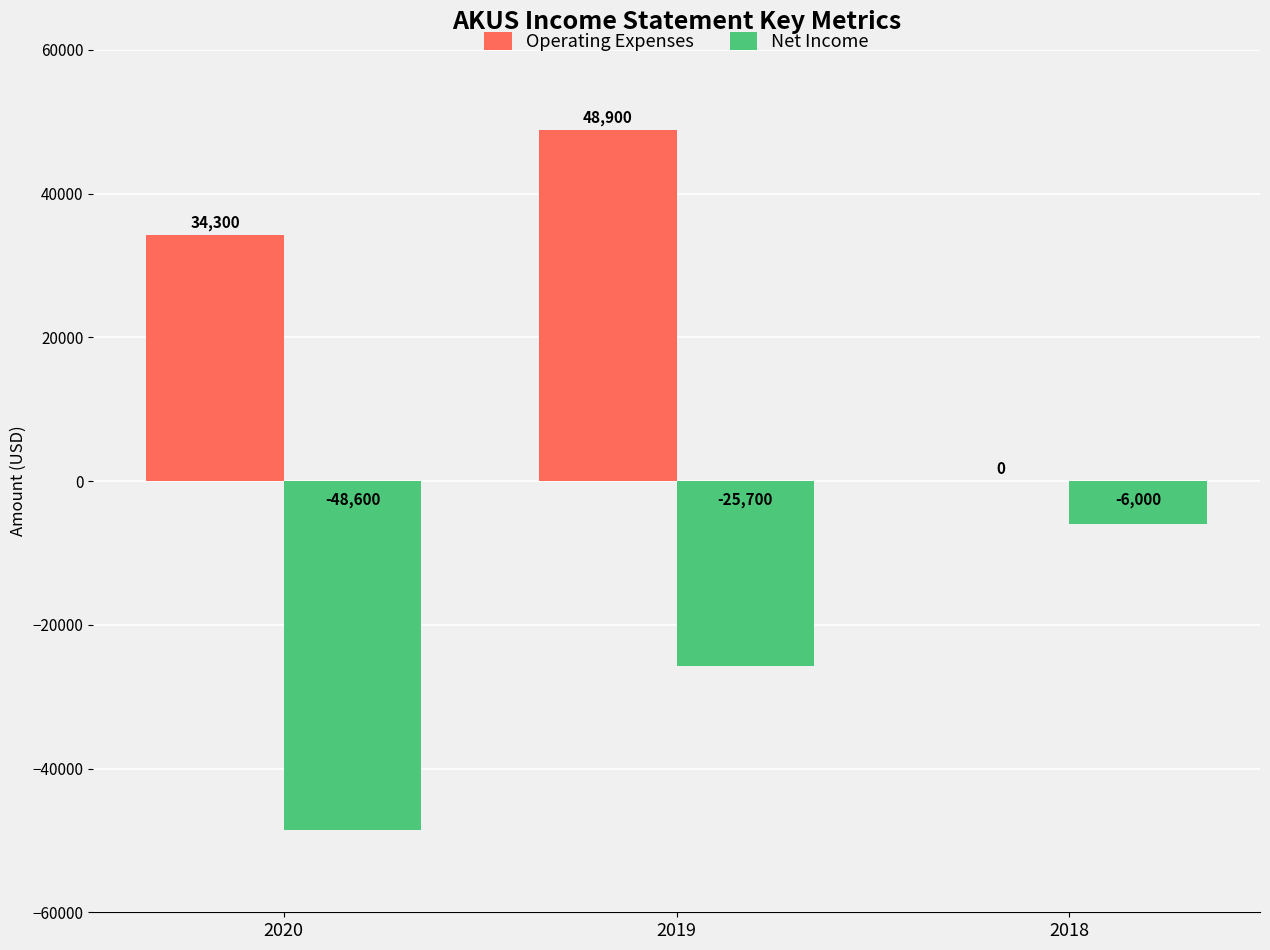

Is the value of Operating Expenses at 2018 greater than the value of Net Income at 2018?

Yes